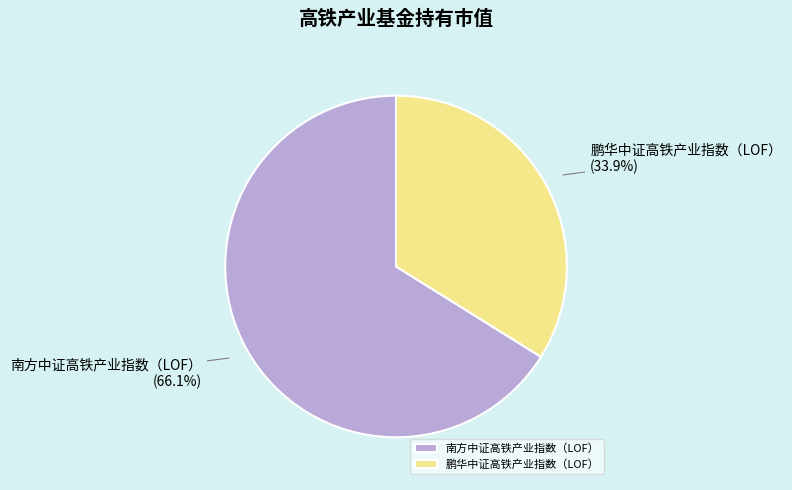

To the nearest percent, what is the difference between the largest and smallest slice percentages?

32%